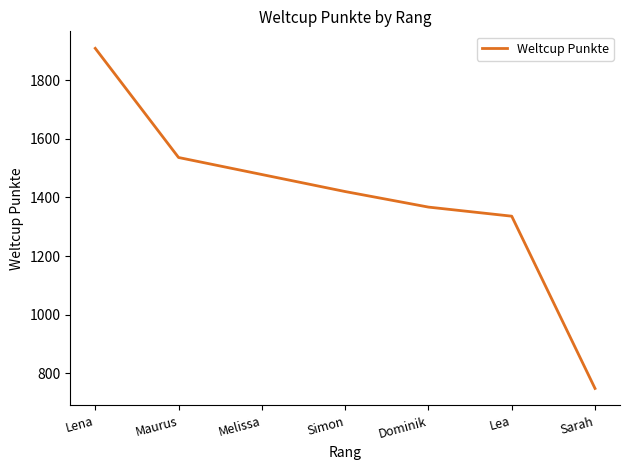

Does the chart have visible grid lines?

No